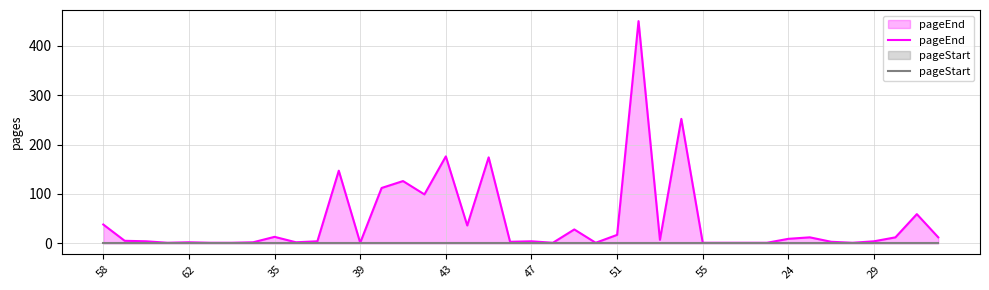

List the series in order of their overall mean, lowest first.

pageStart, pageEnd